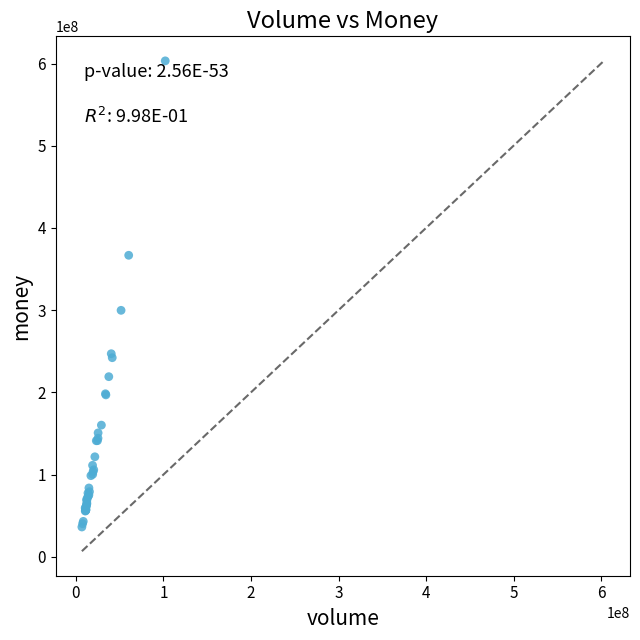

What Y value in the scatter plot is closest to 319722554?

299777119